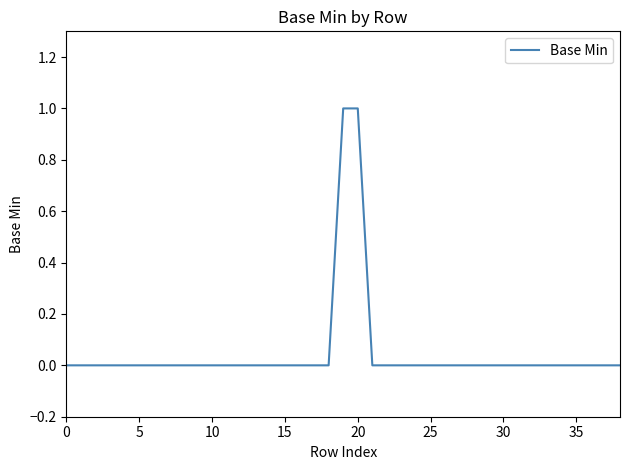

How many lines are shown in the chart?

1